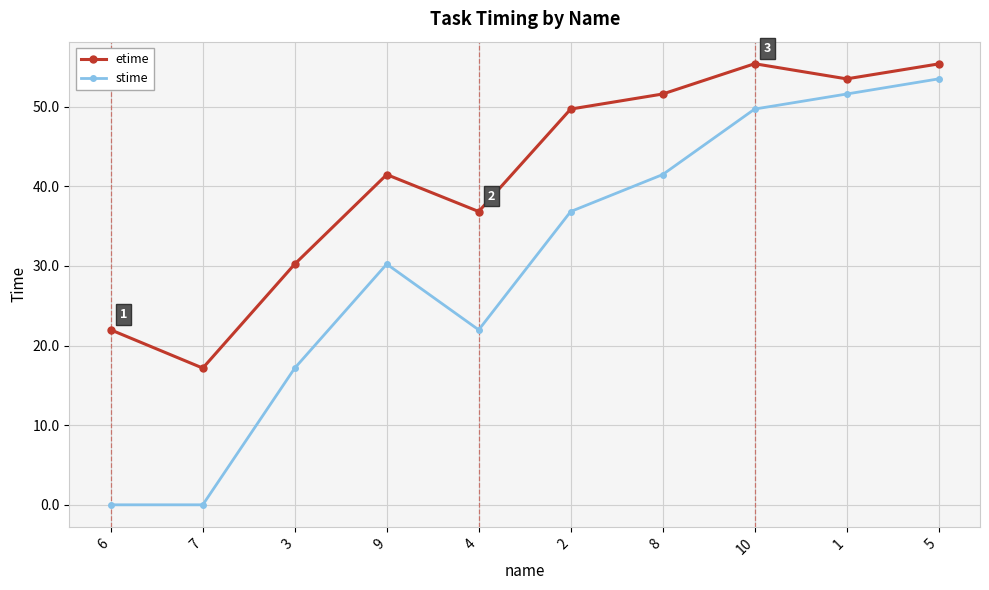

Which series changed the most between 3 and 5?

stime